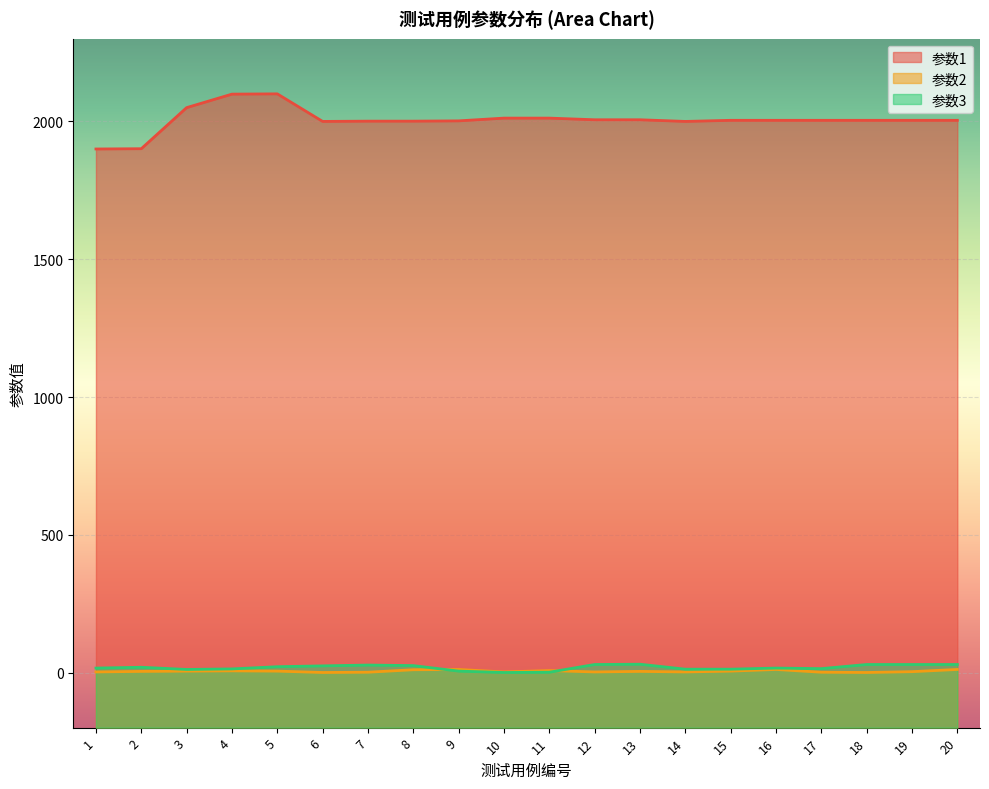

What is the greatest value displayed?

2100